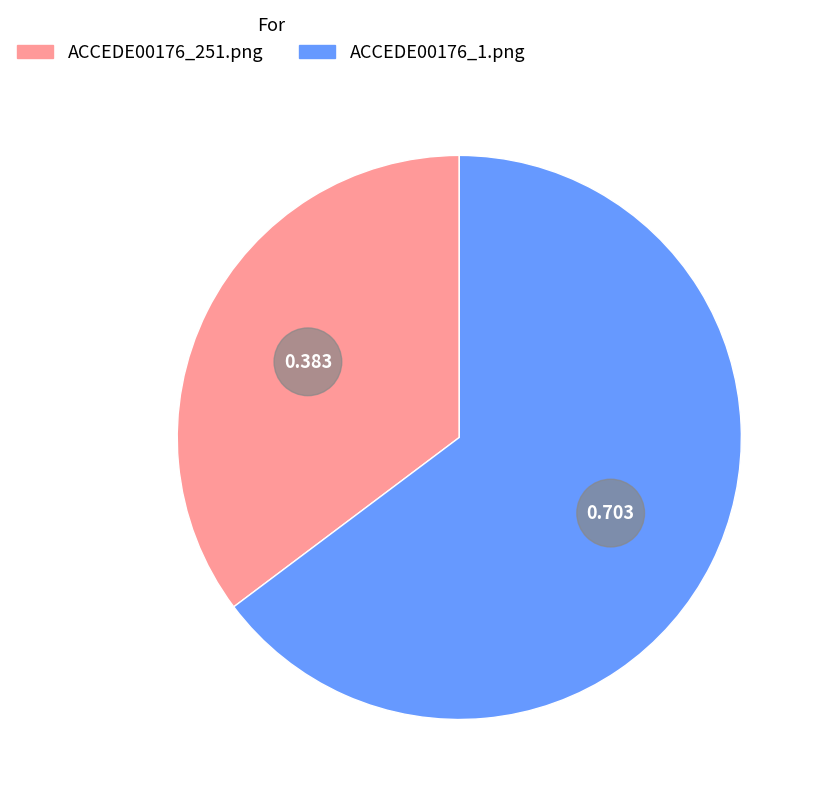

What is the majority slice?

ACCEDE00176_1.png